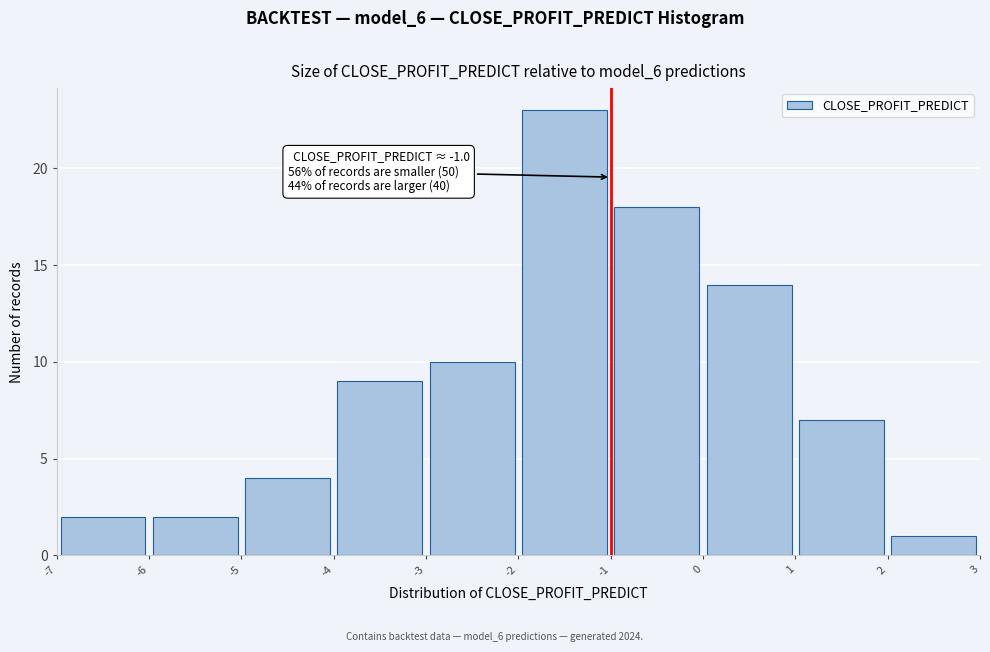

Over which range of the x-axis is the bar tallest?

-2 to -1